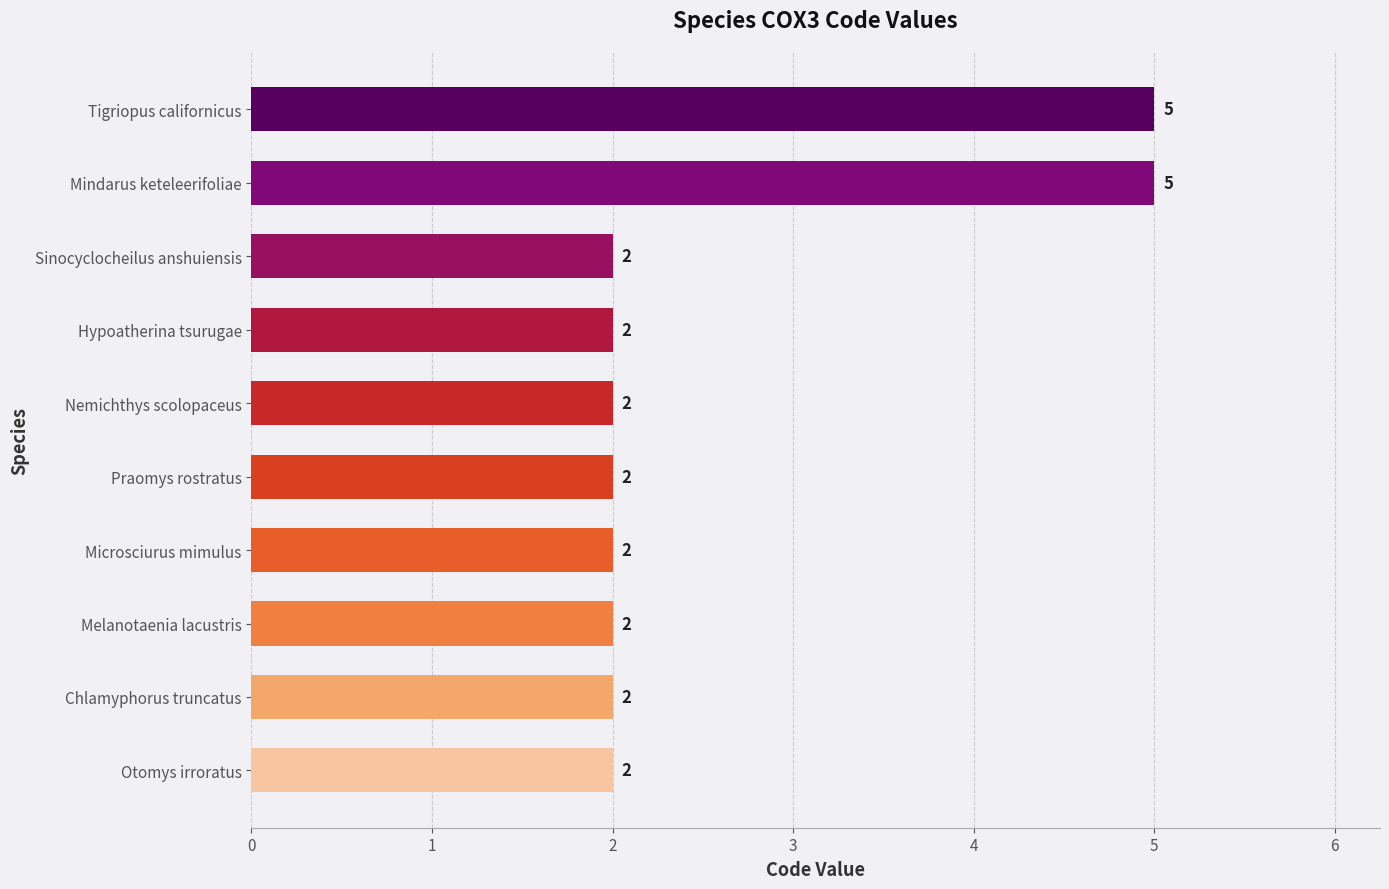

Count the values in the range 2 to 3.

8